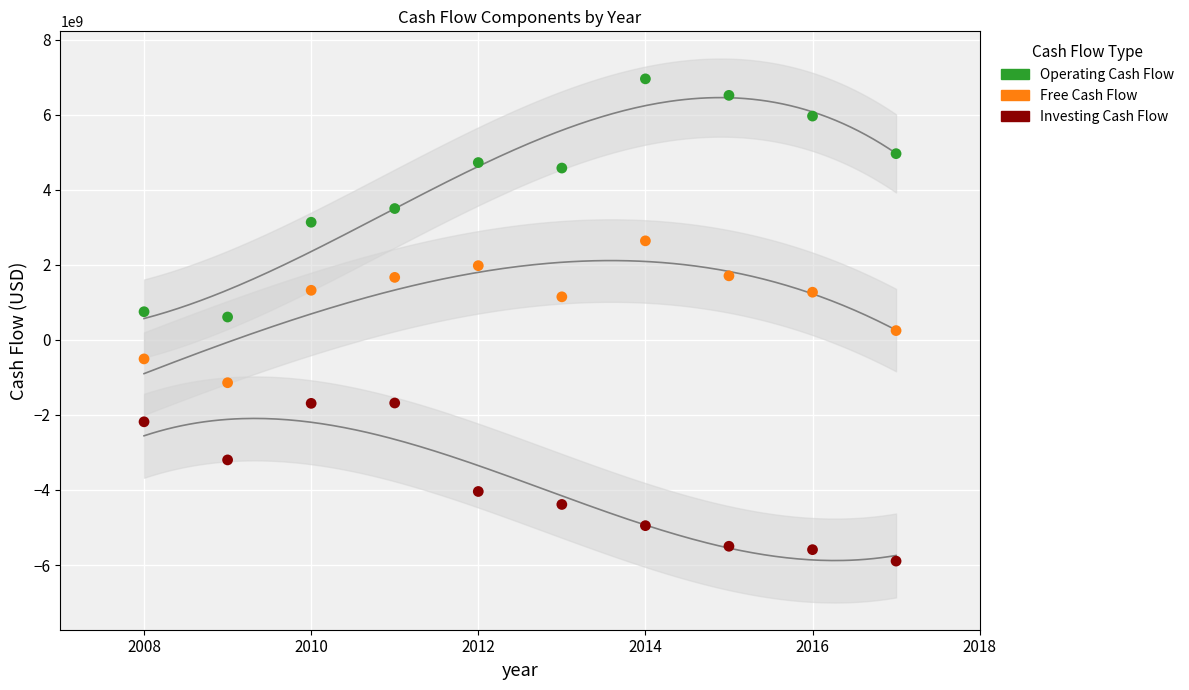

Which series contains the lowest Y value?

Investing Cash Flow